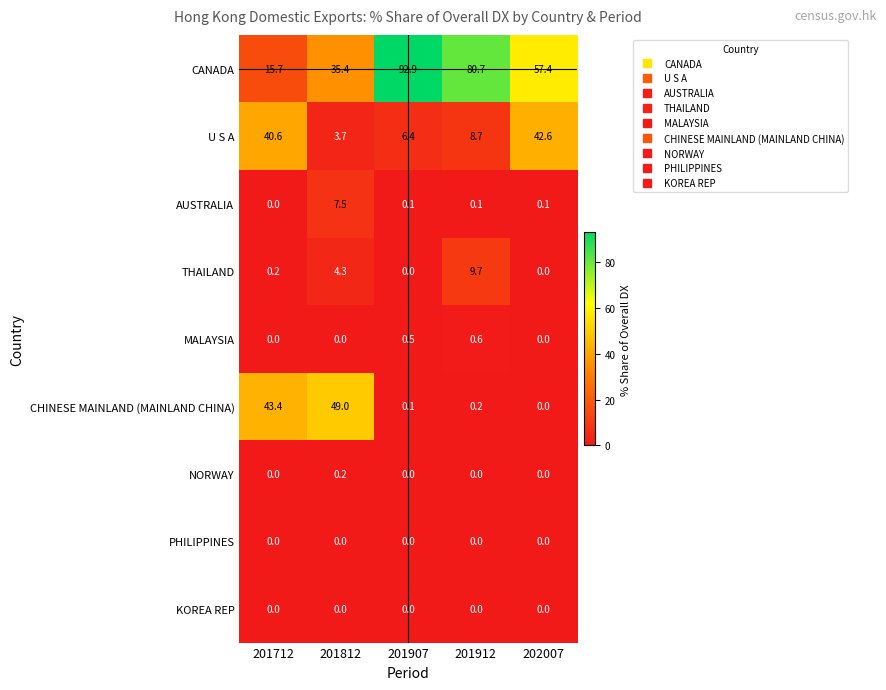

Read the THAILAND value at 201812.

4.3